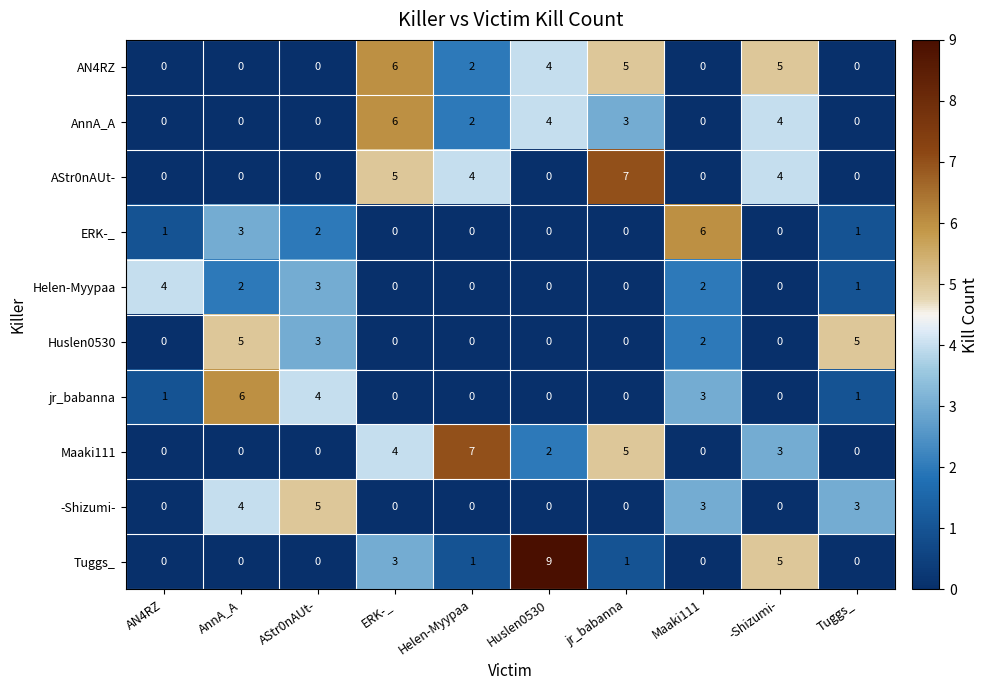

Count the number of categories in the chart.

10